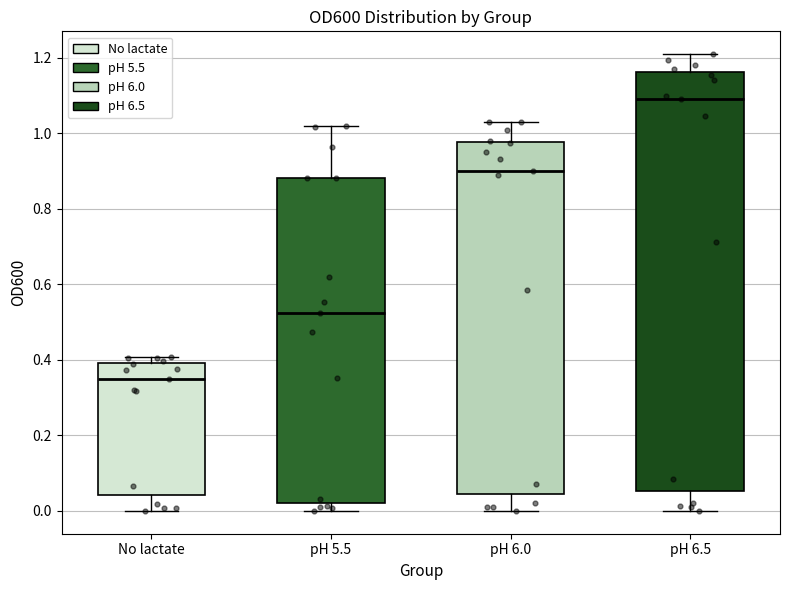

Which box is the tallest, from its lower edge to its upper edge?

pH 6.5